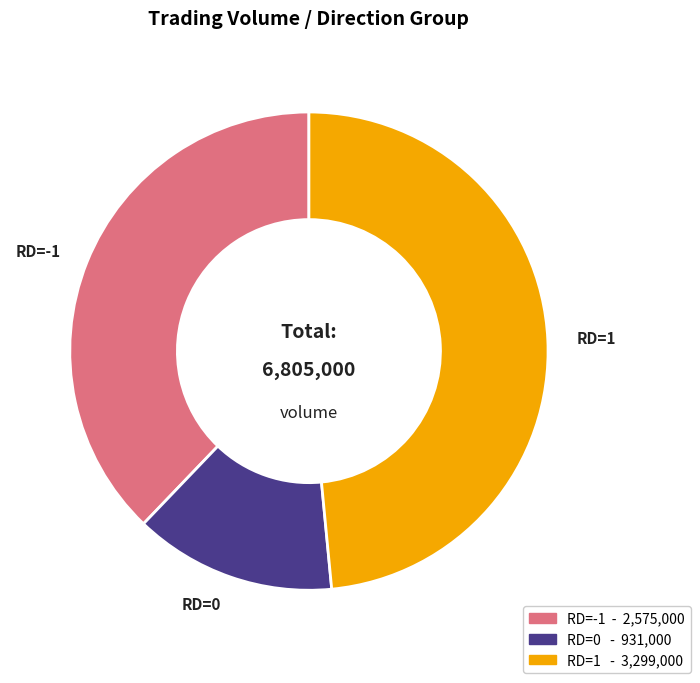

Is there any slice that represents more than half of the pie?

No